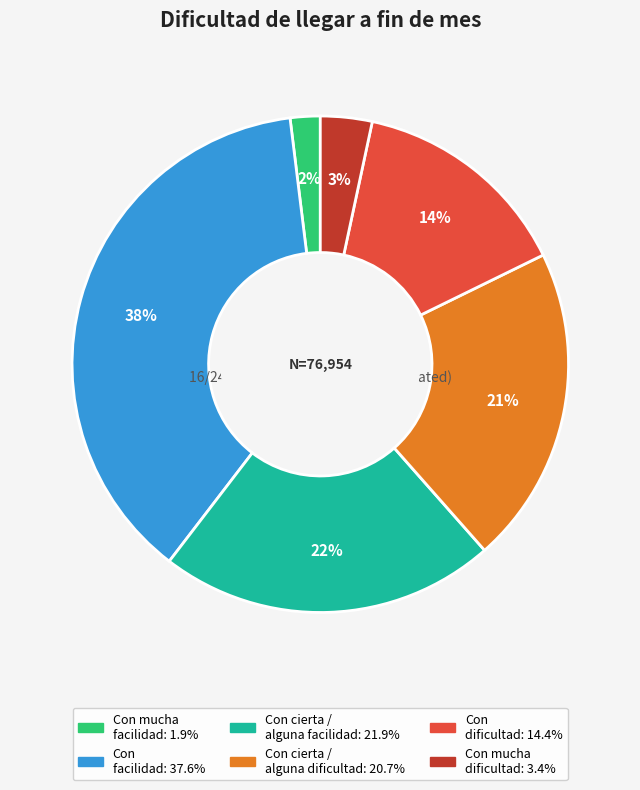

Is there a majority slice in this chart?

No